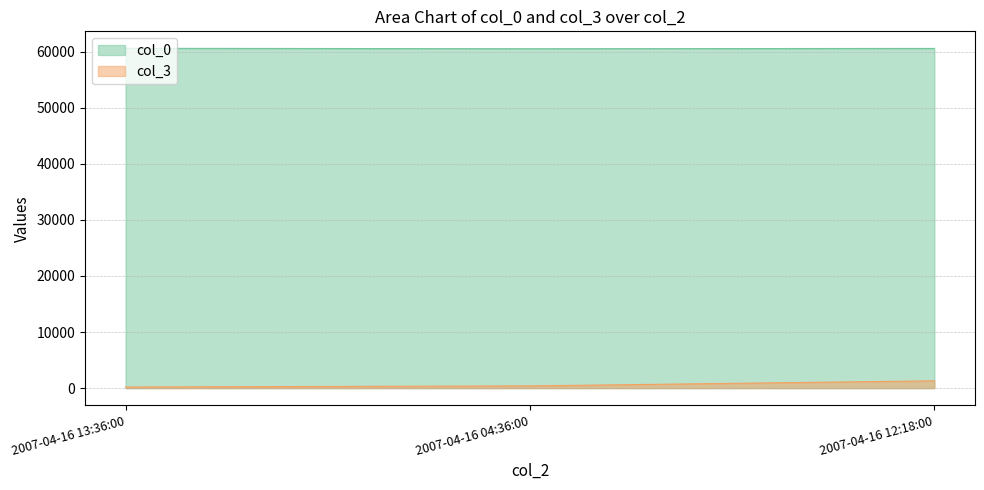

What are all the series names shown in the legend?

col_0, col_3